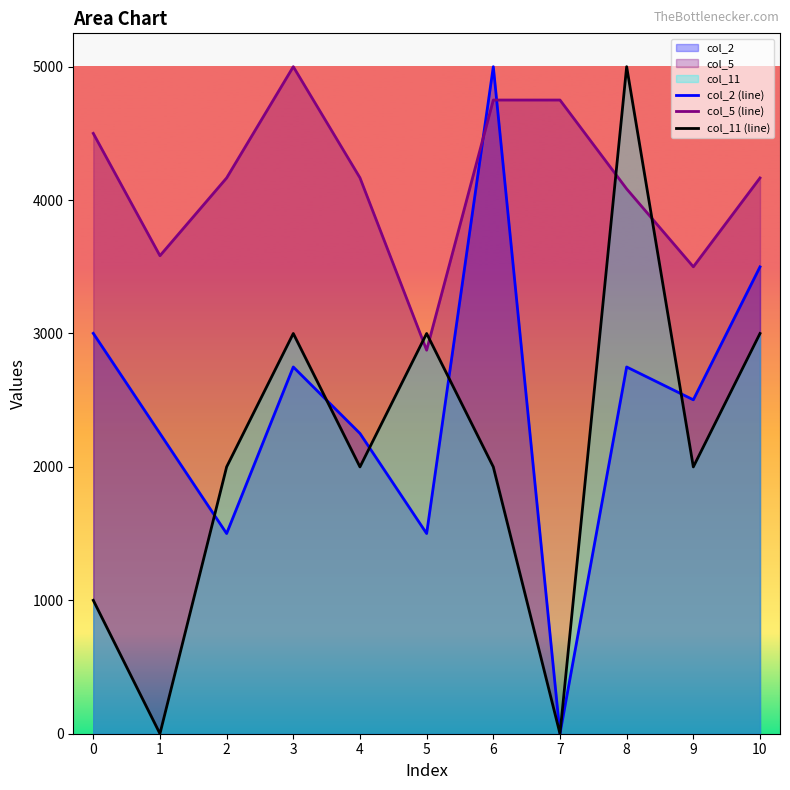

Reading left to right, what are all the values shown in this chart?

col_2 (line): 3001.2	2250.9	1500.6	2749.1	2250.9	1500.6	5000.0	0.0	2749.1	2503.0	3499.4
col_5 (line): 4500.0	3583.0	4166.0	5000.0	4167.0	2875.0	4750.0	4750.0	4084.0	3500.0	4166.0
col_11 (line): 1000.1	0.0	2000.0	3000.0	2000.0	3000.0	2000.0	0.0	5000.0	2000.0	3000.0